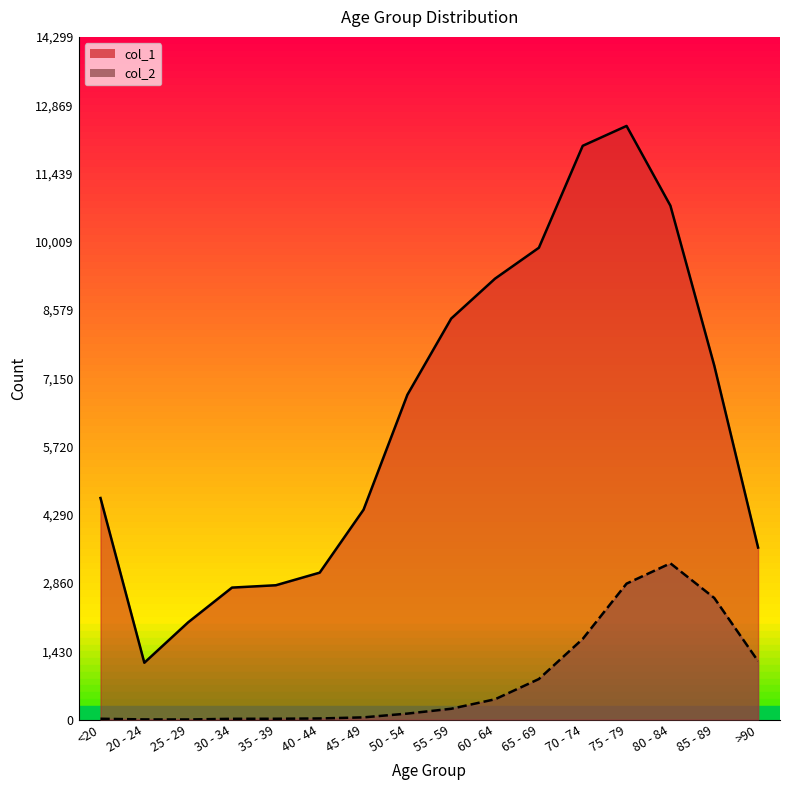

Reading left to right, extract all data points from this chart.

col_1: <20=4641	20 - 24=1191	25 - 29=2038	30 - 34=2765	35 - 39=2814	40 - 44=3078	45 - 49=4396	50 - 54=6803	55 - 59=8400	60 - 64=9236	65 - 69=9883	70 - 74=12018	75 - 79=12434	80 - 84=10764	85 - 89=7417	>90=3604
col_2: <20=18	20 - 24=4	25 - 29=3	30 - 34=17	35 - 39=18	40 - 44=24	45 - 49=47	50 - 54=126	55 - 59=227	60 - 64=426	65 - 69=850	70 - 74=1690	75 - 79=2848	80 - 84=3273	85 - 89=2548	>90=1224